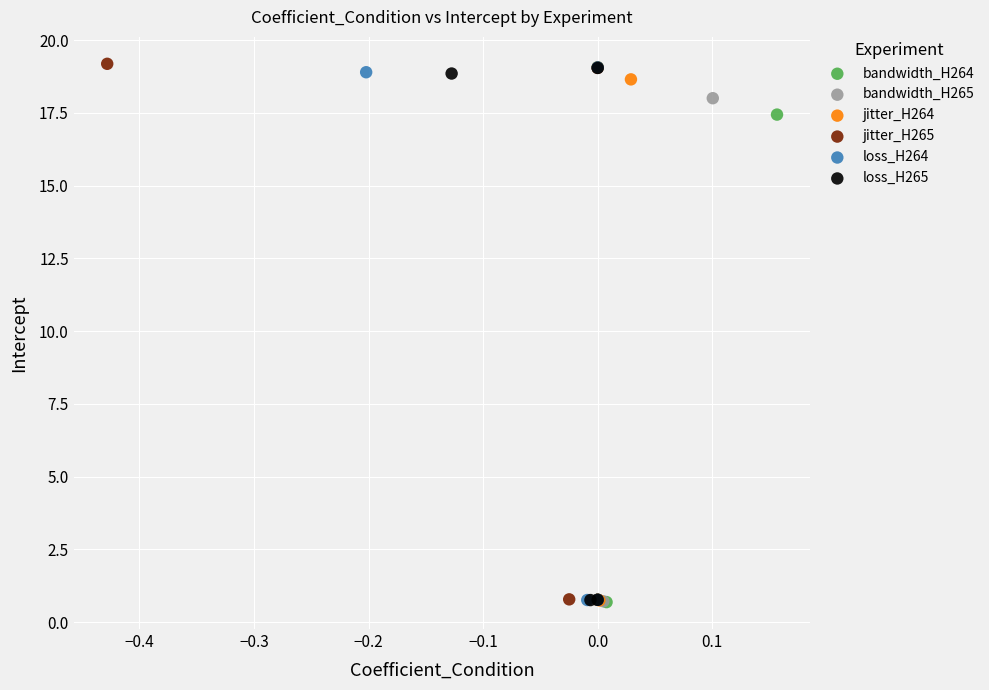

What are all the series names shown in the legend?

bandwidth_H264, bandwidth_H265, jitter_H264, jitter_H265, loss_H264, loss_H265